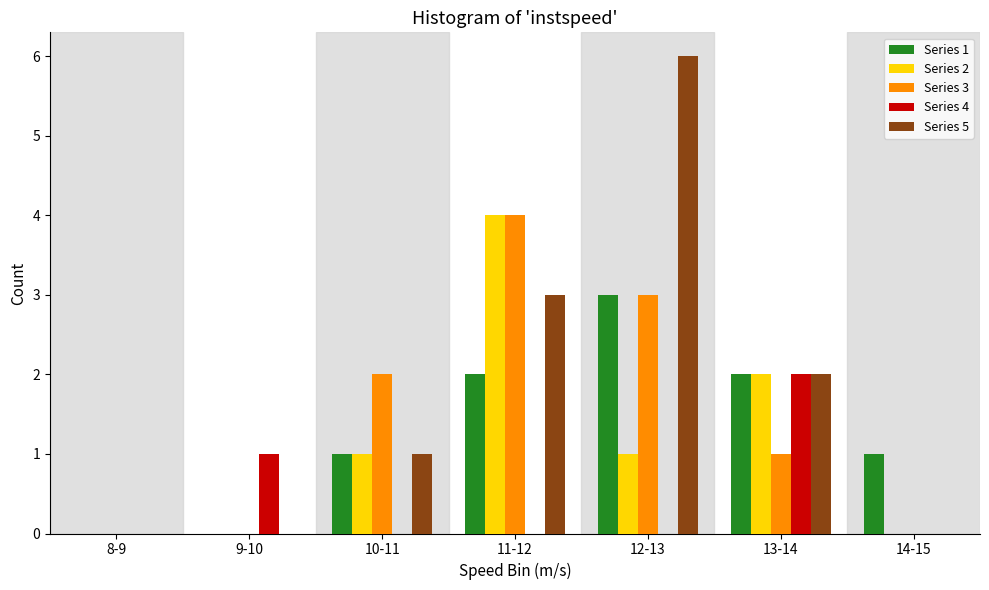

Which category has the highest value across all series?

12-13